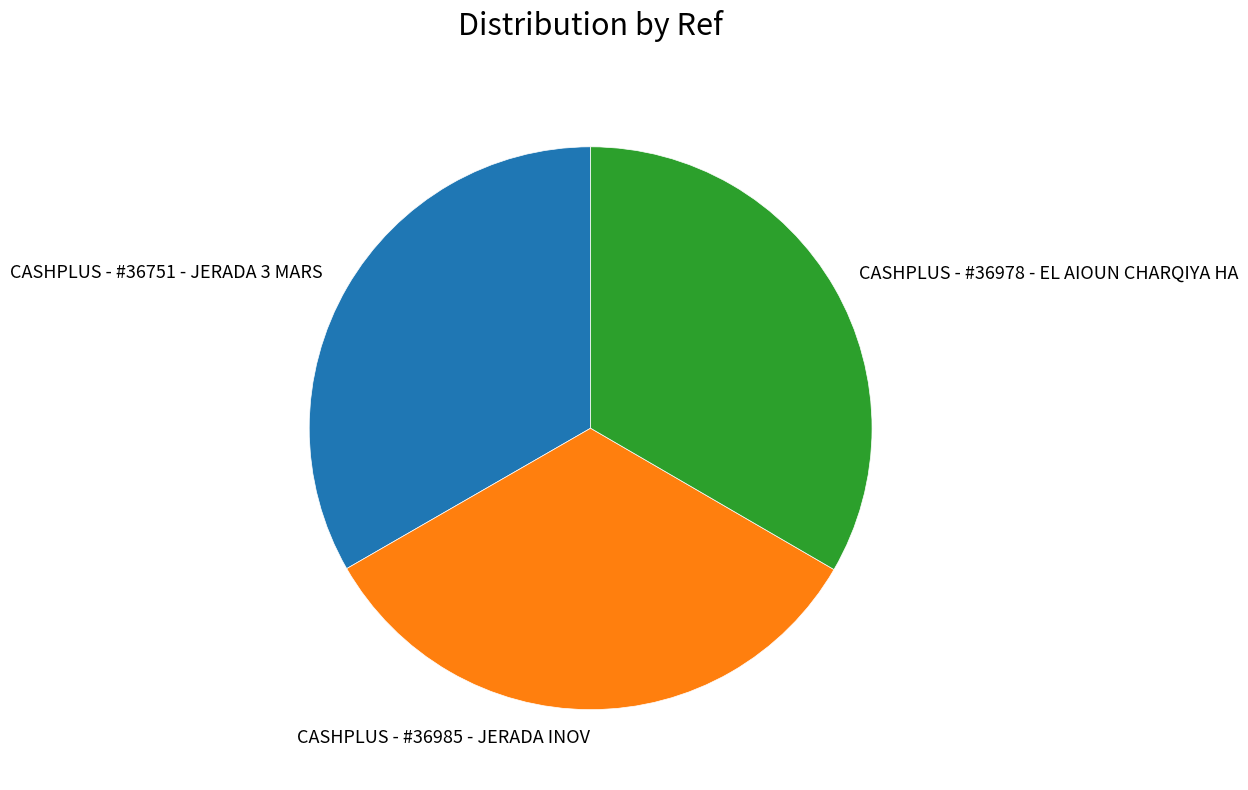

Approximately how many times larger is the value at CASHPLUS - #36985 - JERADA INOV compared to CASHPLUS - #36751 - JERADA 3 MARS?

1.0